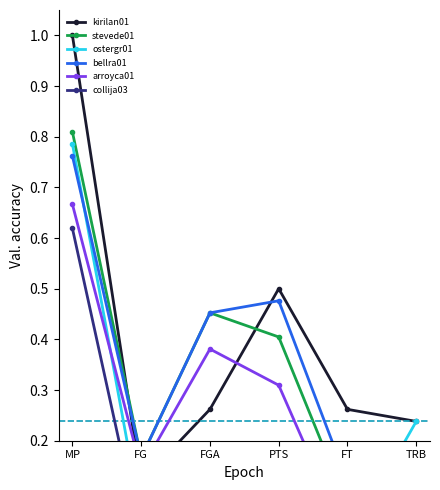

How many intersections are there between kirilan01 and stevede01?

2